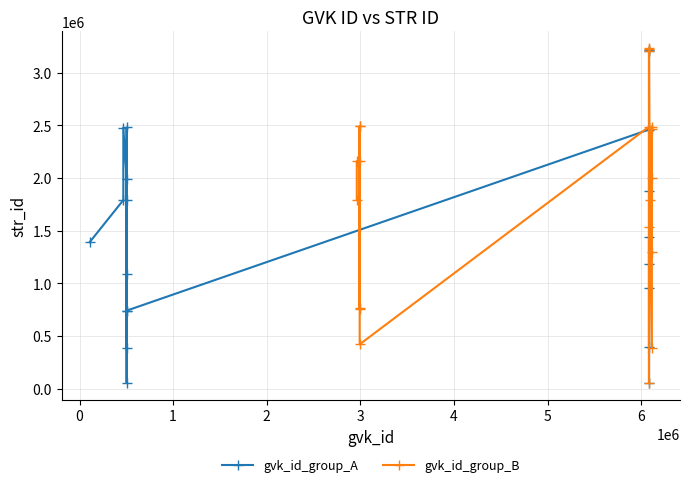

What is the smallest value displayed?

52832